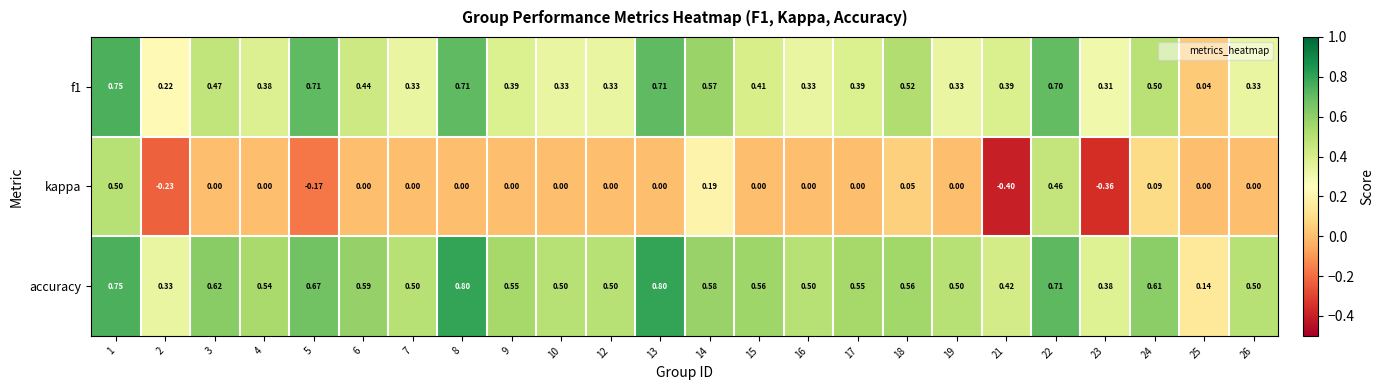

Which series has the largest total across all categories?

accuracy